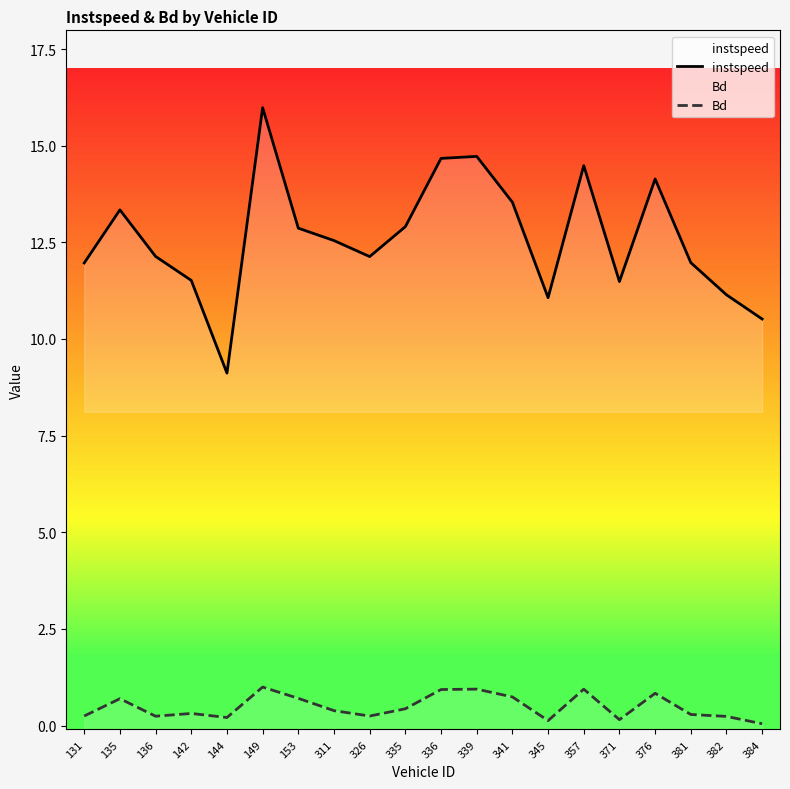

What is the difference between the highest and lowest values at 335?

12.5